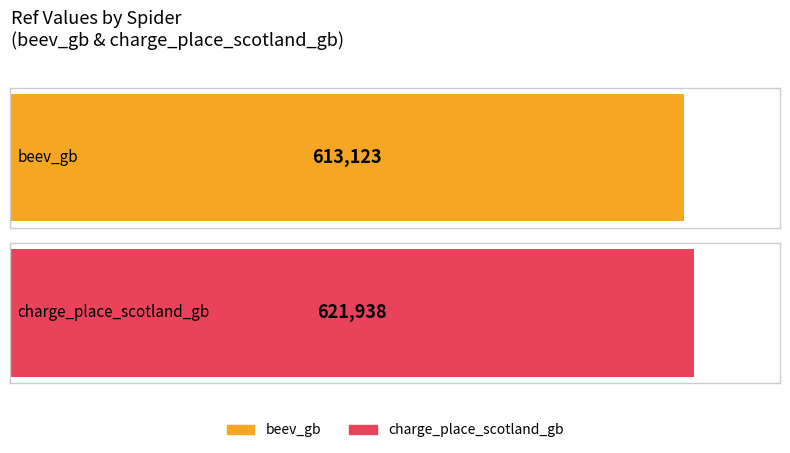

What is the value of the 2nd bar from the left?

621938